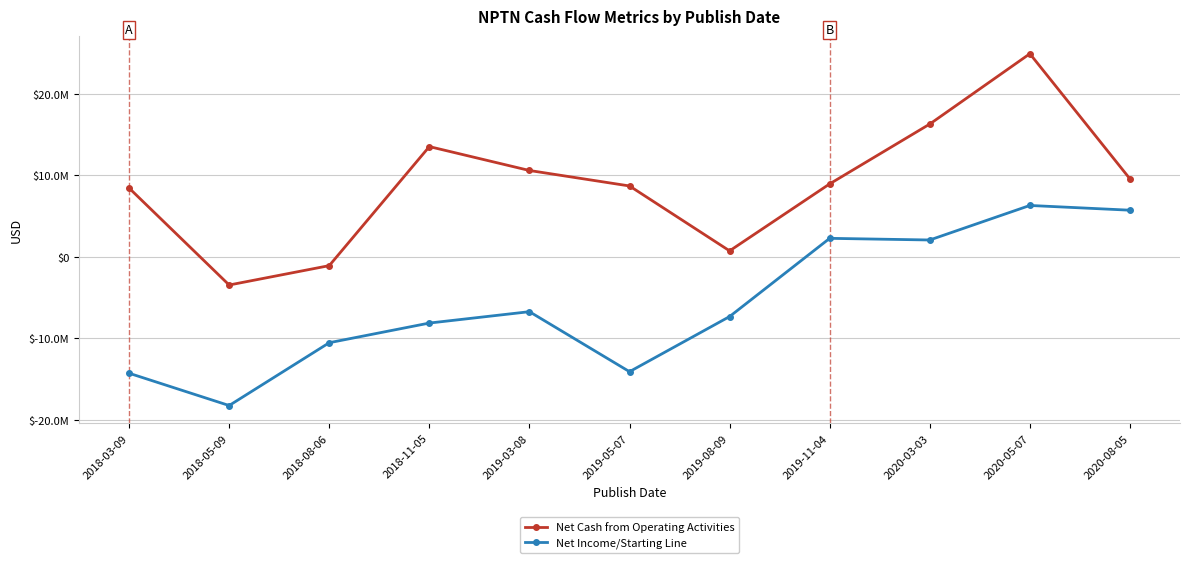

Which category has the highest value across all series?

2020-05-07